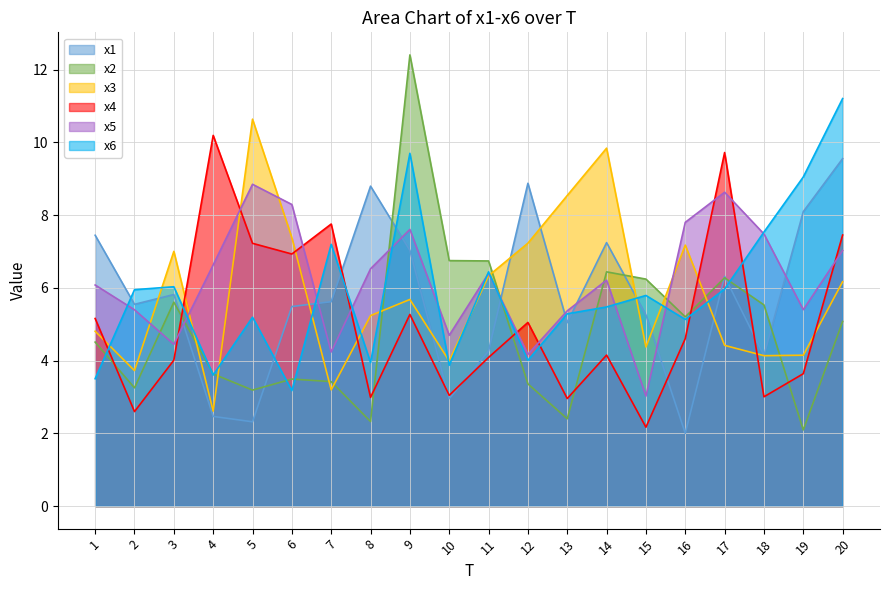

Which series ends up on top after the final intersection of x2 and x6?

x6